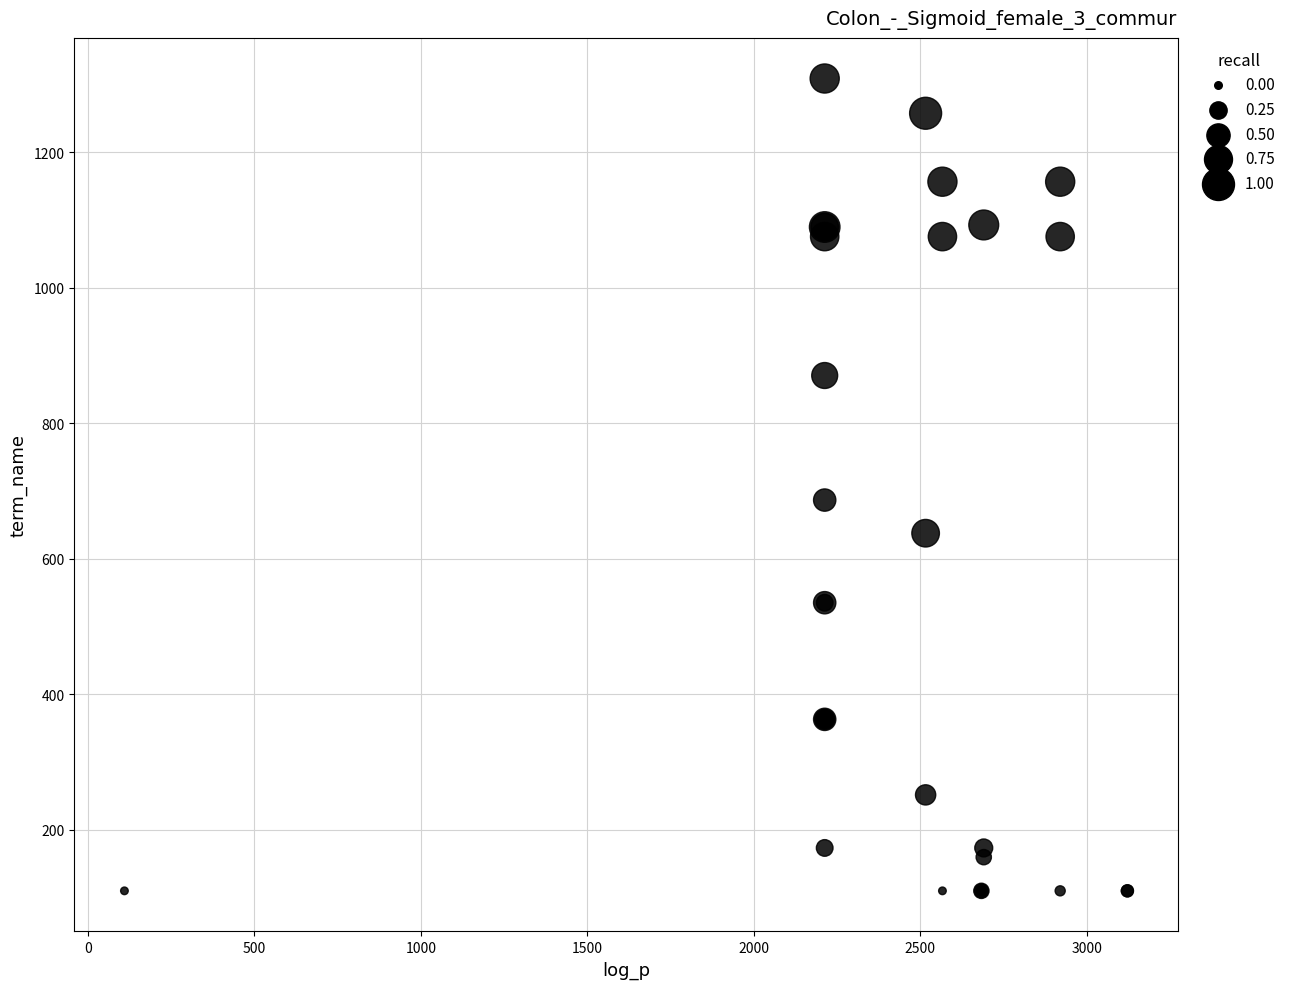

What Y value in the scatter plot is closest to 709?

686.7